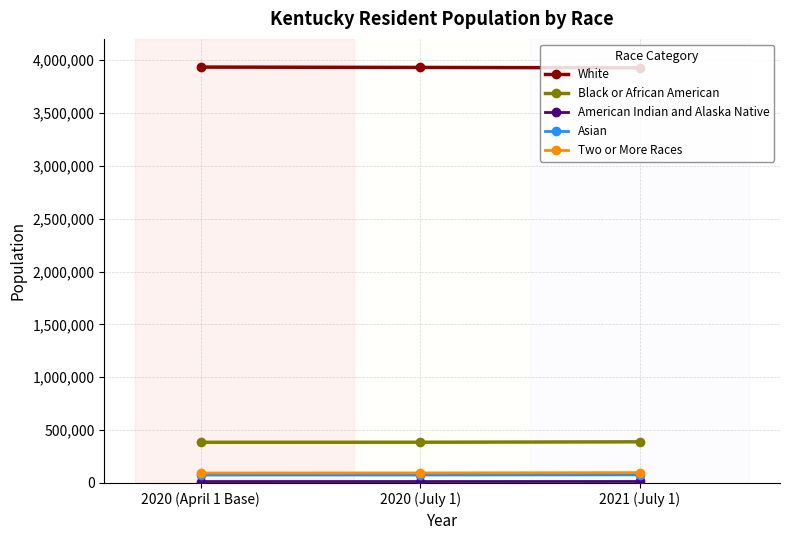

What is the label of the 3rd point from the right?

2020 (April 1 Base)